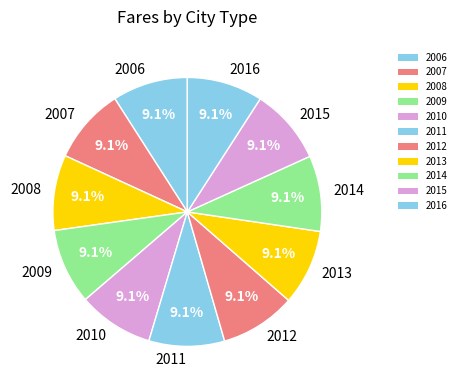

The 2011 slice represents 18% of the pie. True or false?

False